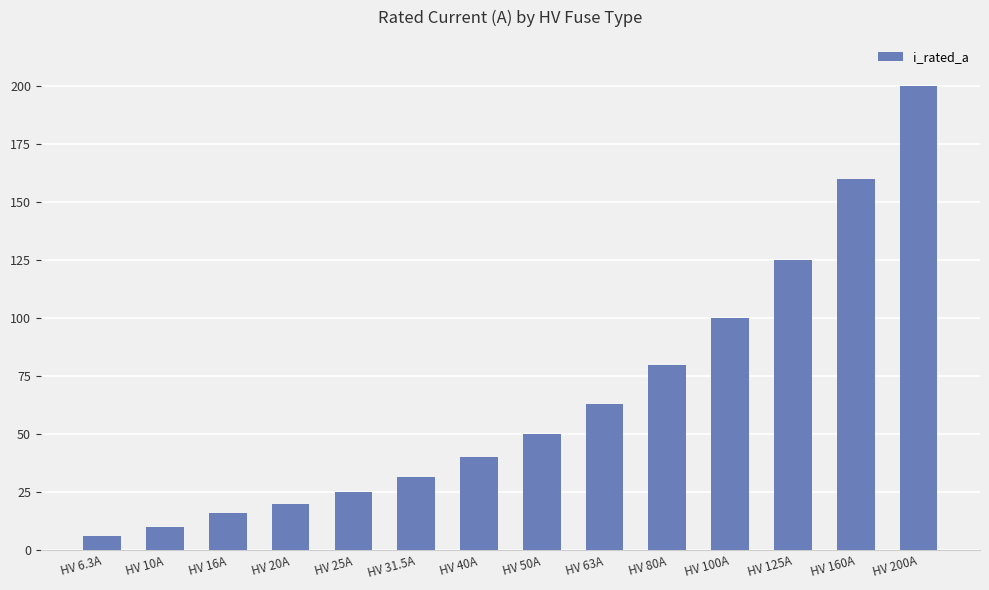

How many data points does each series have?

14